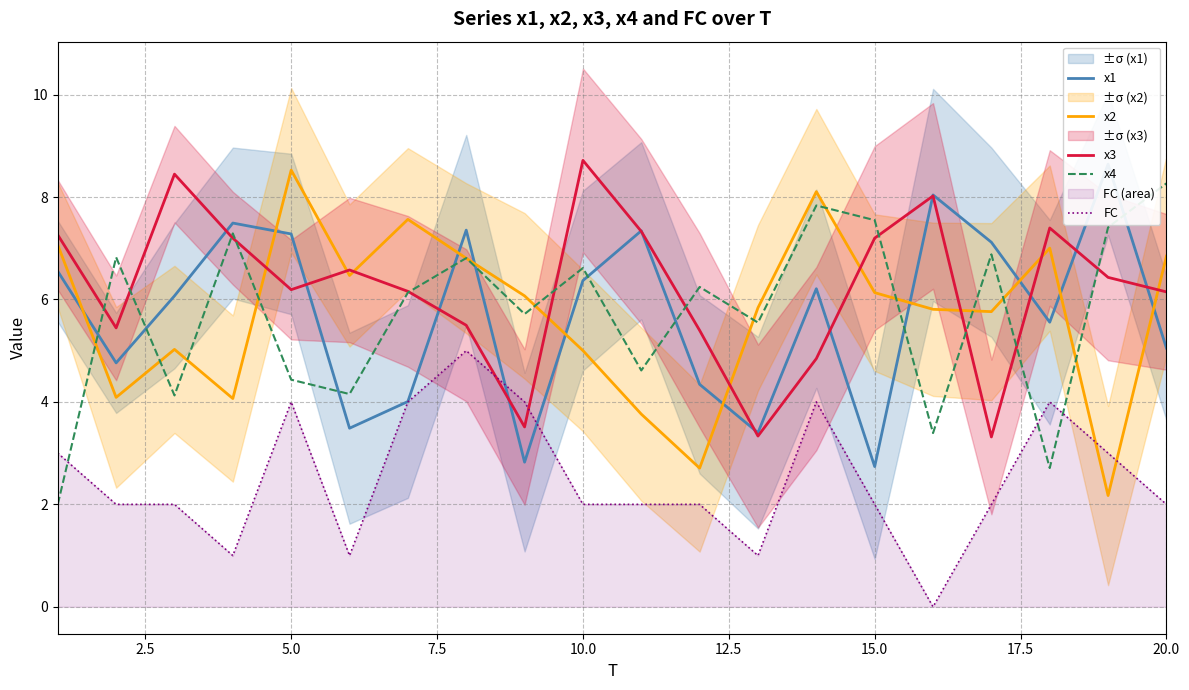

After their last crossing, which series has the higher values: FC or x3?

x3